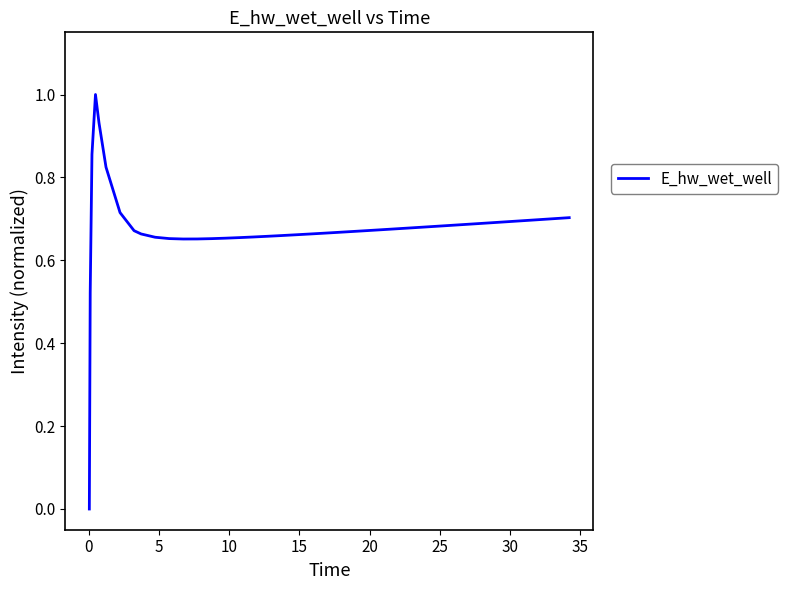

What is the maximum value shown in the chart?

1.0